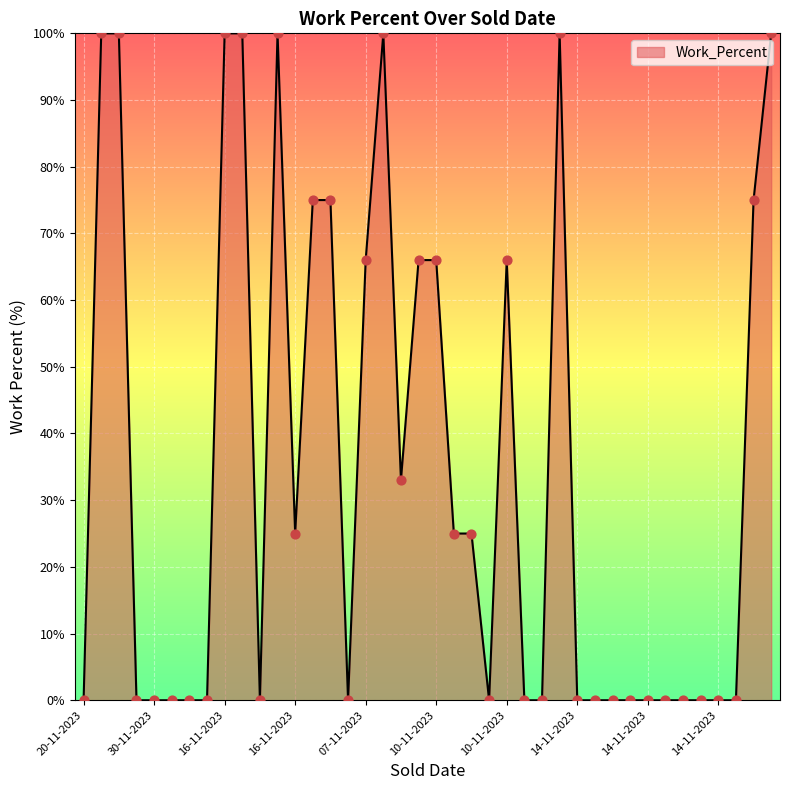

What is the difference between the maximum and minimum values?

100